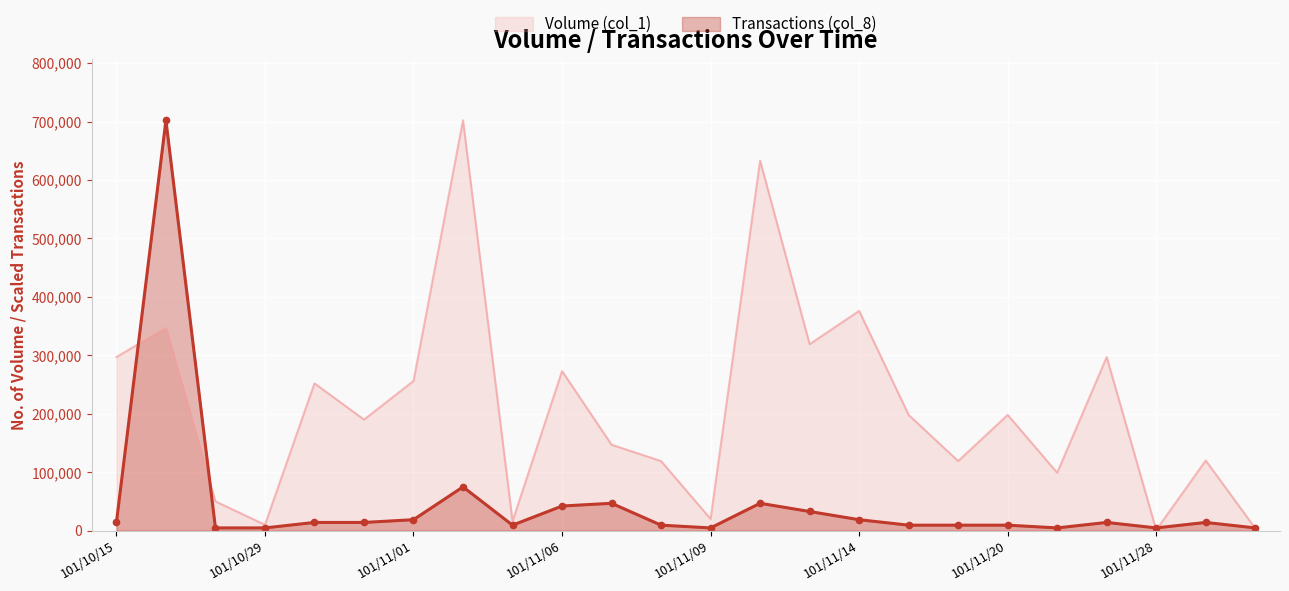

Reading left to right, extract all data points from this chart.

Volume (col_1): 101/10/15=297000	101/10/19=347000	101/10/23=50000	101/10/29=10000	101/10/30=252000	101/10/31=190000	101/11/01=256000	101/11/02=702000	101/11/05=16000	101/11/06=273000	101/11/07=147000	101/11/08=119000	101/11/09=20000	101/11/12=633000	101/11/13=319000	101/11/14=376000	101/11/15=198000	101/11/19=119000	101/11/20=198000	101/11/21=99000	101/11/22=297000	101/11/28=1000	101/11/29=120000	101/12/03=4000
Transactions (col_8): 101/10/15=14040	101/10/19=702000	101/10/23=4680	101/10/29=4680	101/10/30=14040	101/10/31=14040	101/11/01=18720	101/11/02=74880	101/11/05=9360	101/11/06=42120	101/11/07=46800	101/11/08=9360	101/11/09=4680	101/11/12=46800	101/11/13=32760	101/11/14=18720	101/11/15=9360	101/11/19=9360	101/11/20=9360	101/11/21=4680	101/11/22=14040	101/11/28=4680	101/11/29=14040	101/12/03=4680